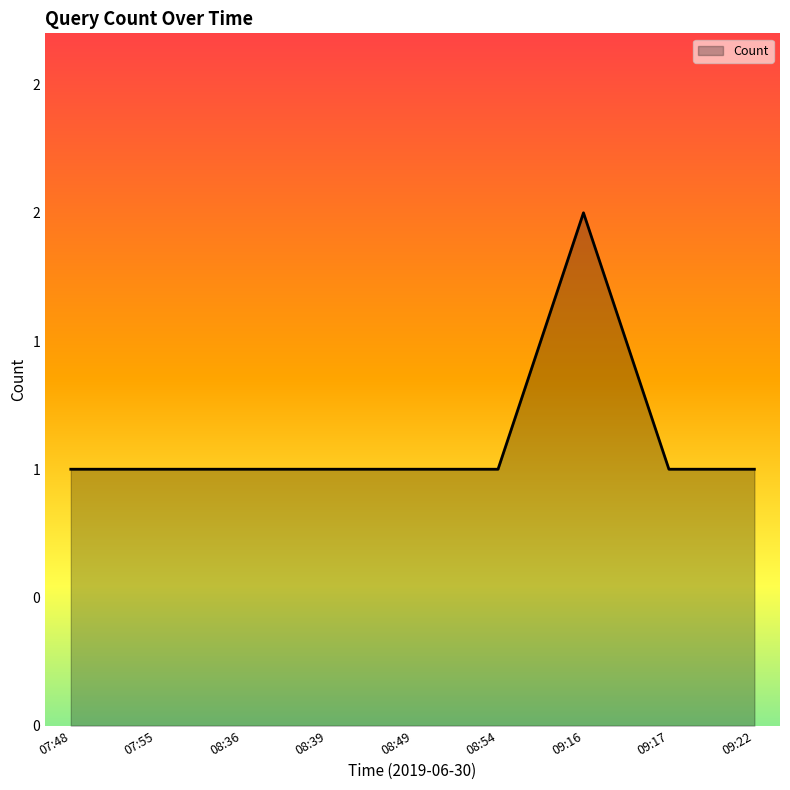

What is the label of the 7th point from the left?

09:16